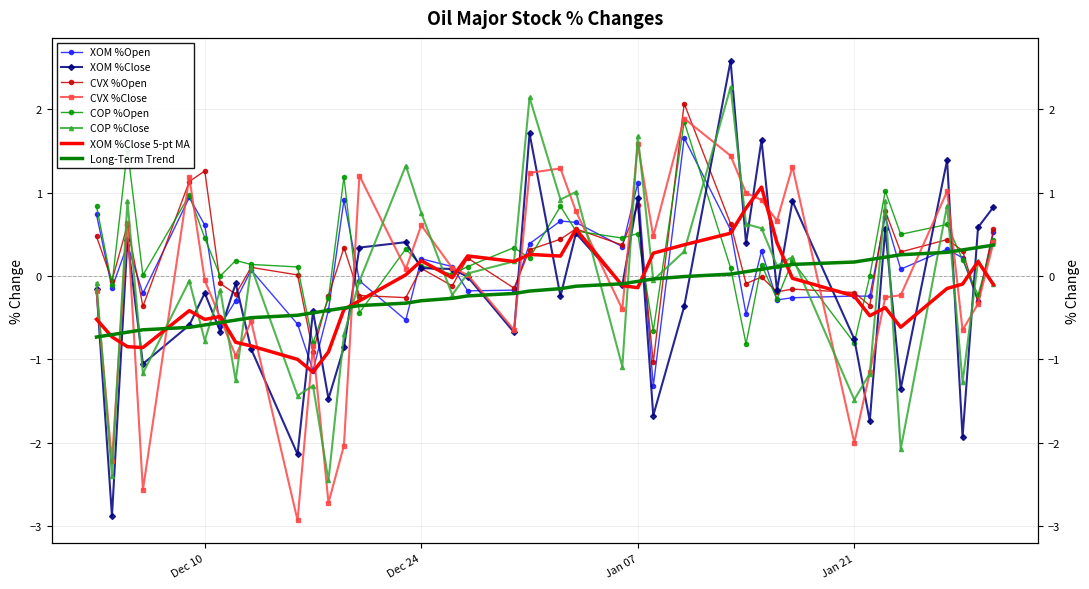

What is the label of the 20th point from the right?

2024-12-31